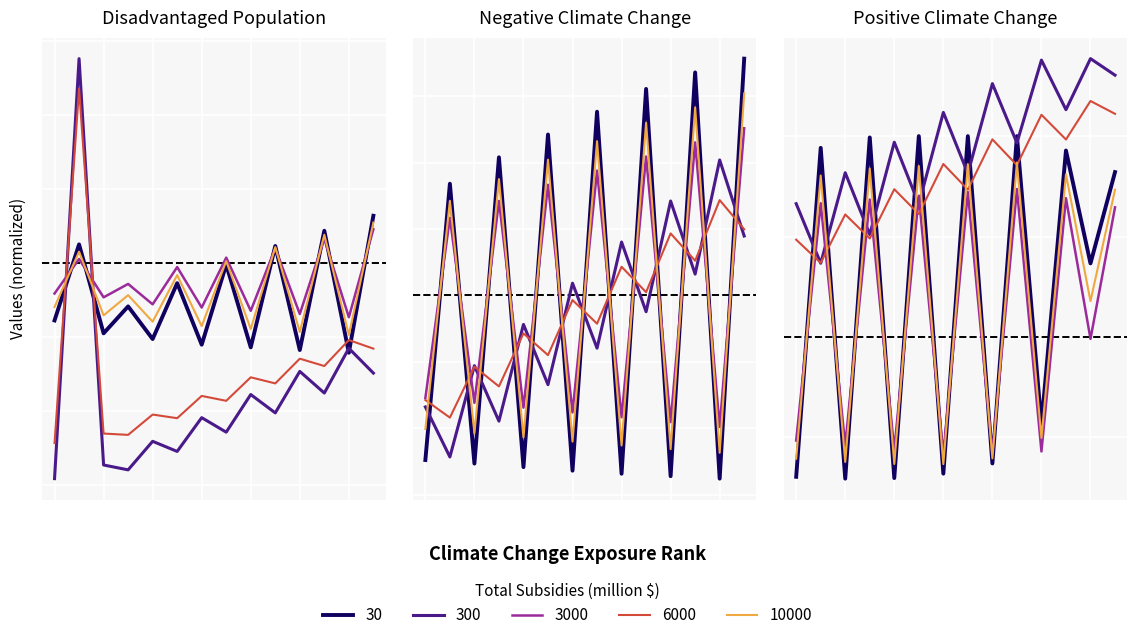

How many data points does each series have?

14